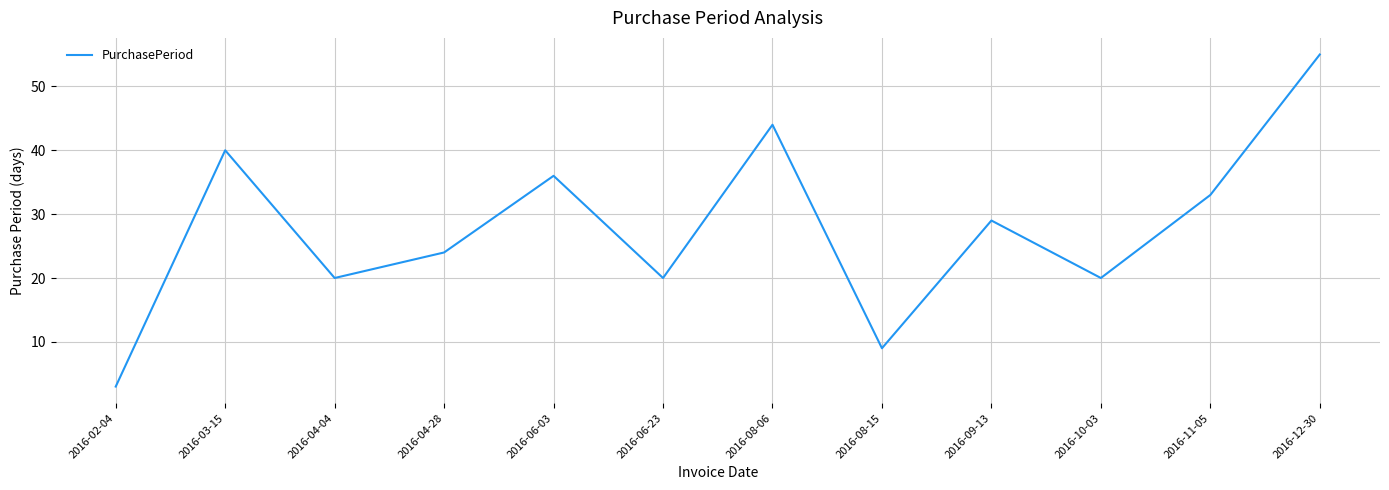

What is the change in value from 2016-08-06 to 2016-08-15?

-35